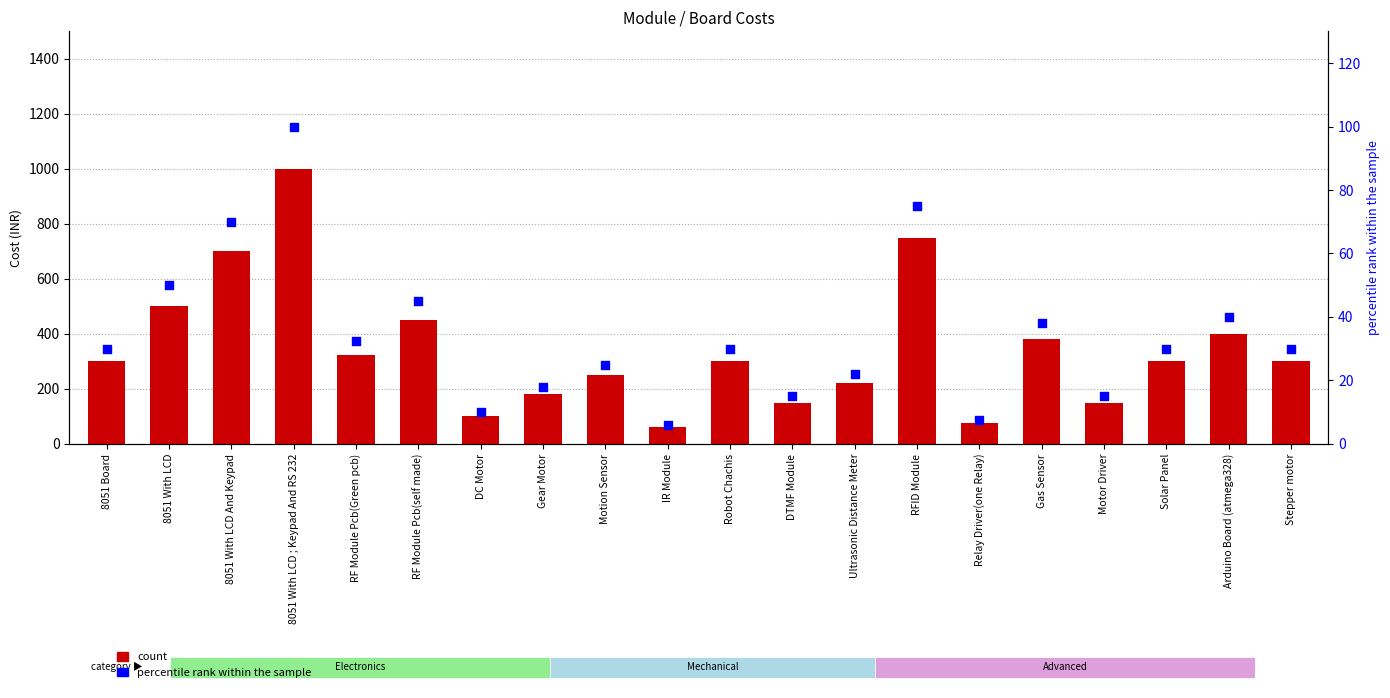

Which series reaches the minimum Y coordinate?

percentile rank within the sample